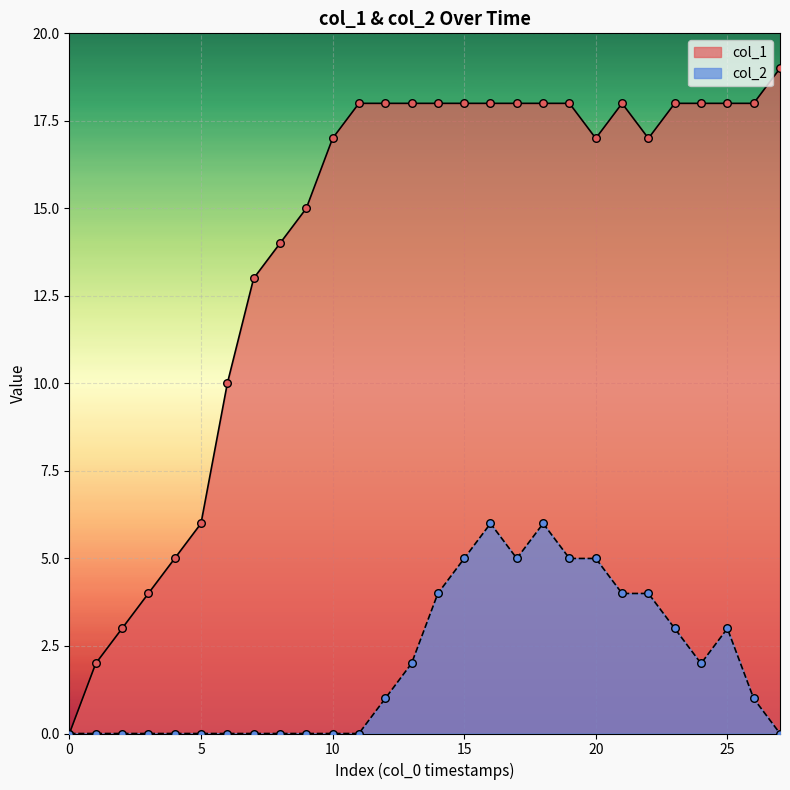

At which category is the sum across all series the highest?

16